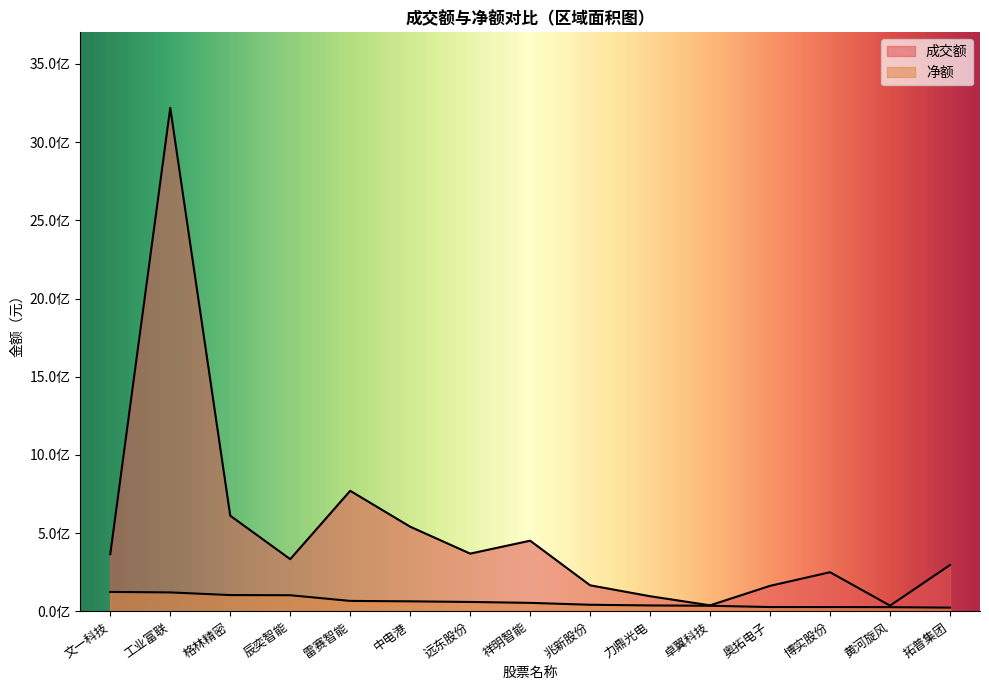

At which category is the sum across all series the highest?

工业富联